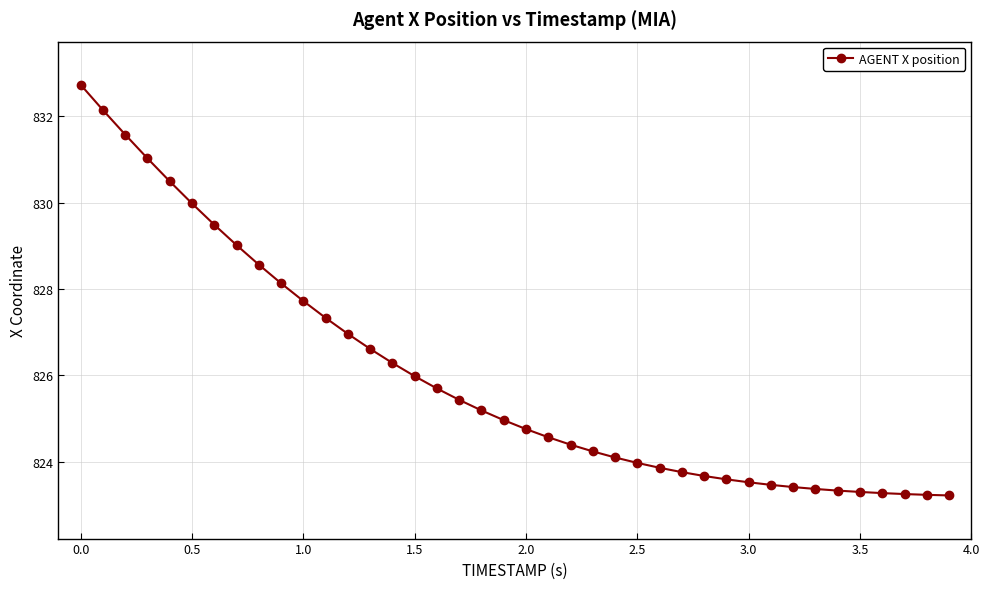

How many series are shown in this chart?

1